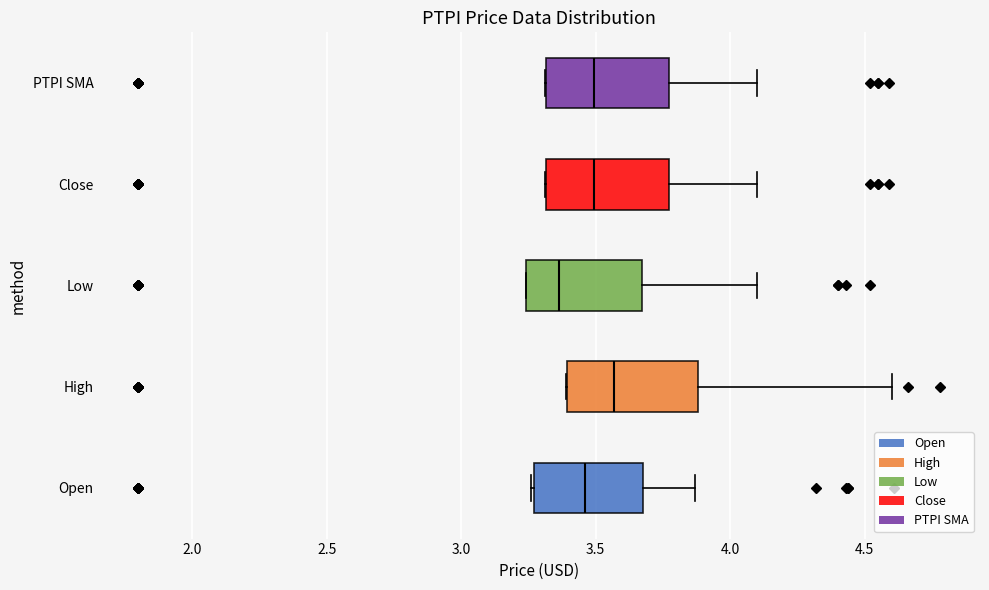

Which box's median line is the furthest to the right?

High